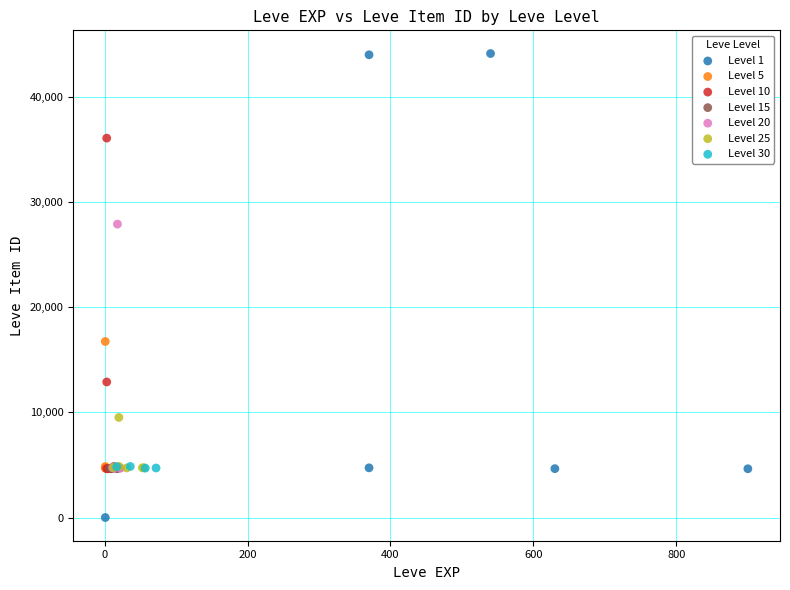

Which series contains the highest Y value?

Level 1